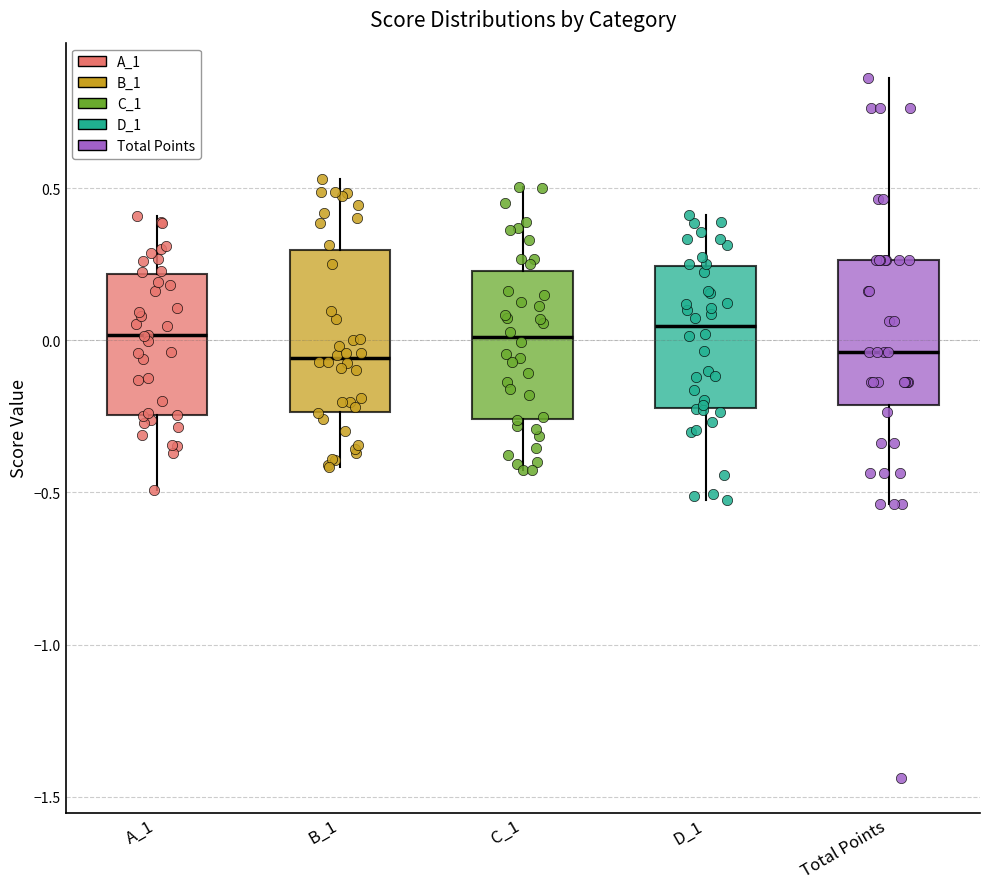

Reading left to right, read every box against the y-axis: the position of its median line, the range the box covers, and the ends of its whiskers. The values are not printed on the chart, so give them approximately, as read against the axis.

A_1: median 0.00, box -0.25 to 0.20, whiskers -0.50 to 0.40
B_1: median -0.05, box -0.25 to 0.30, whiskers -0.40 to 0.55
C_1: median 0.00, box -0.25 to 0.25, whiskers -0.45 to 0.50
D_1: median 0.05, box -0.20 to 0.25, whiskers -0.50 to 0.40
Total Points: median -0.05, box -0.20 to 0.25, whiskers -0.55 to 0.85